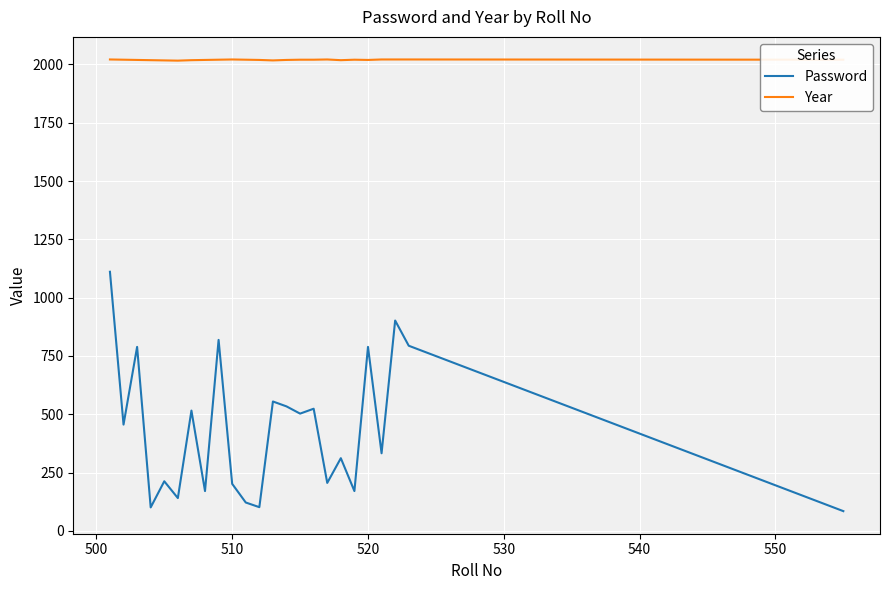

In Password, how many points are lower than both neighbors (excluding endpoints)?

9